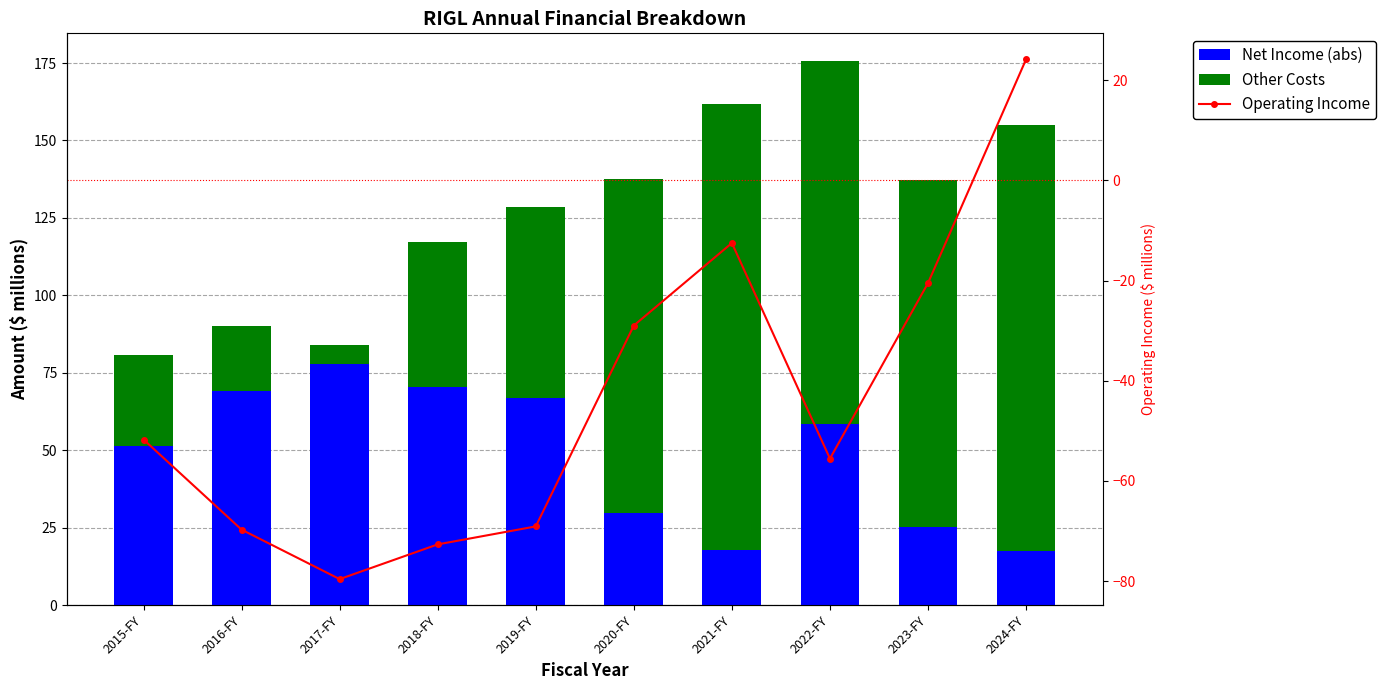

How many positive values does the Operating Income series have?

1